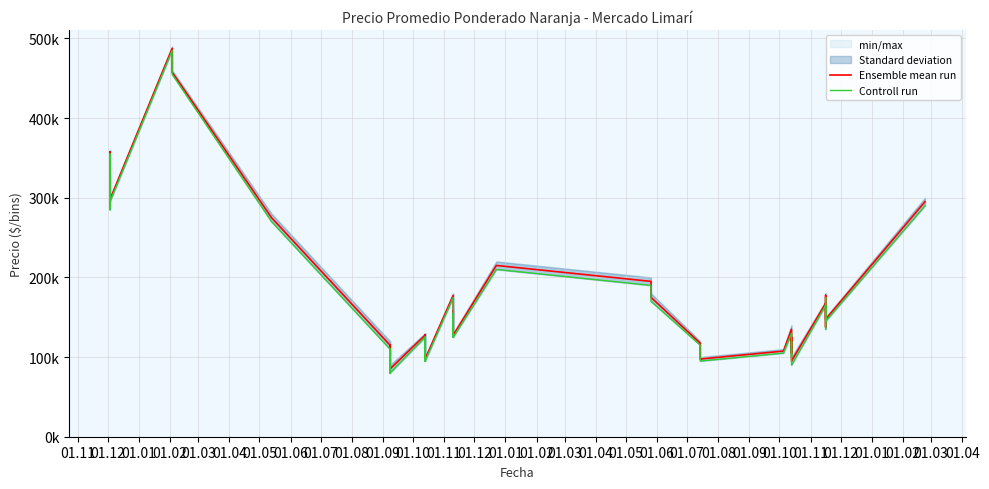

True or false: Controll run has more than 2 points higher than both neighbors.

True